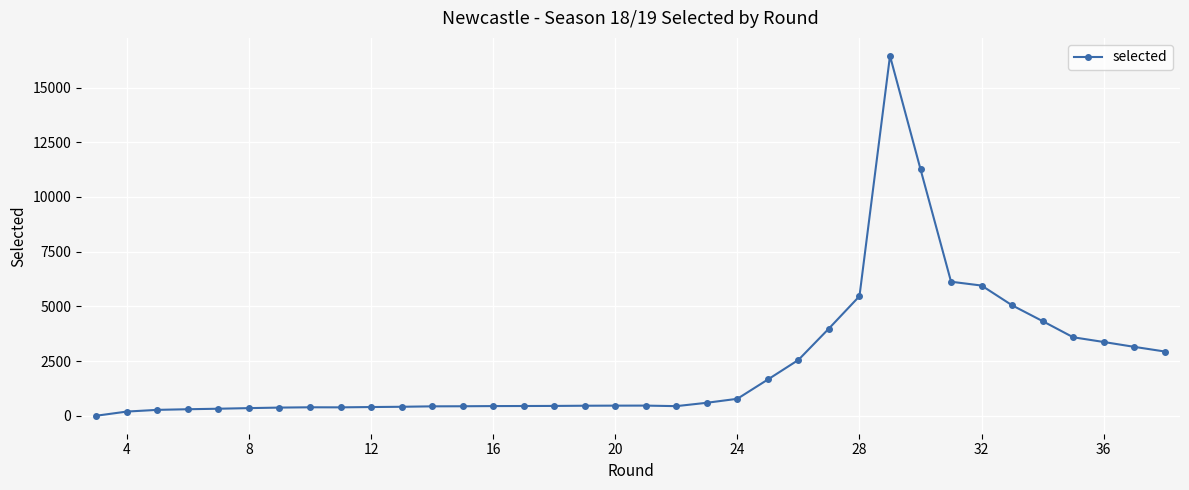

True or false: the data has more than 2 interior local peaks.

True